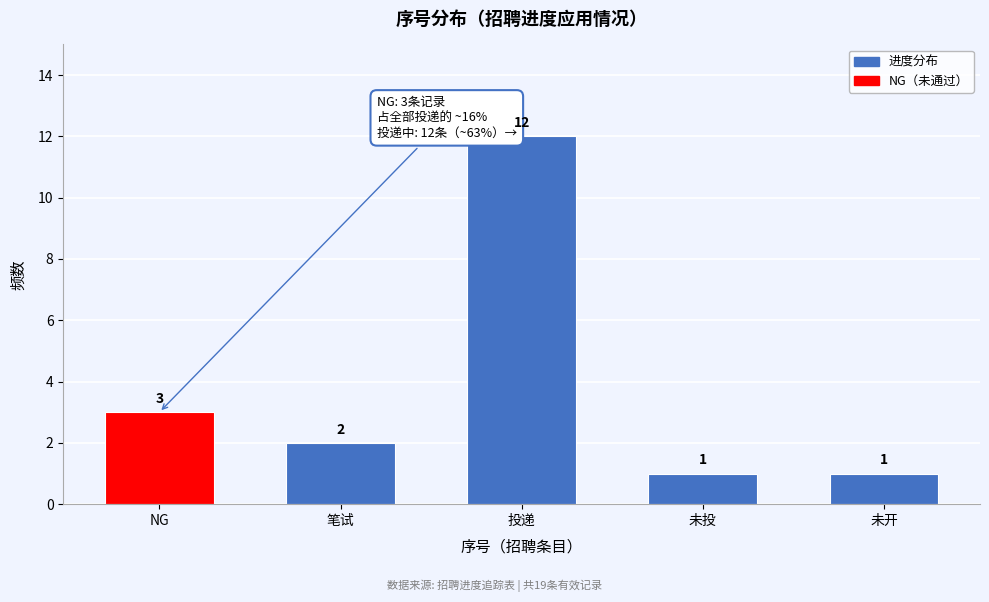

Reading right to left, extract all data points from this chart.

1	1	12	2	3